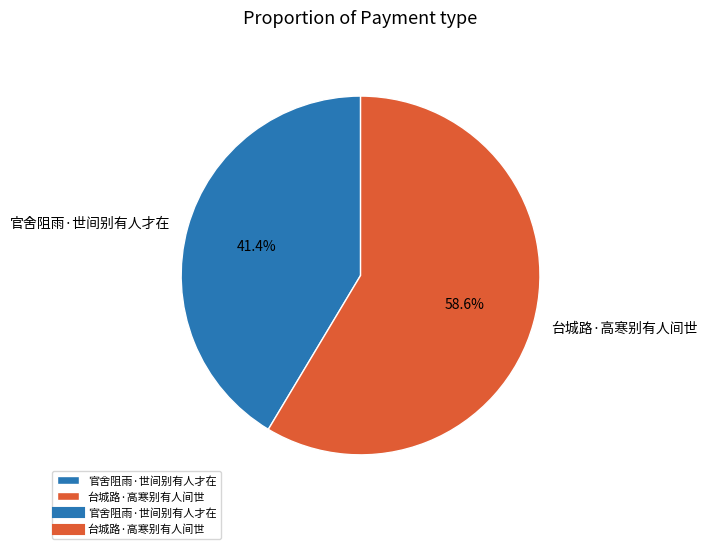

Is there any slice that represents more than half of the pie?

Yes